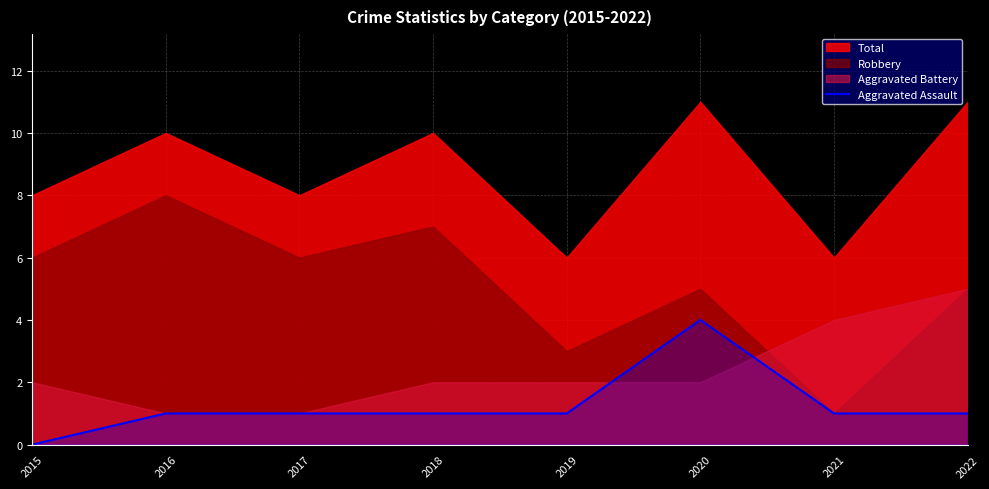

True or false: Aggravated Assault has a value of 0 at 2018.

False